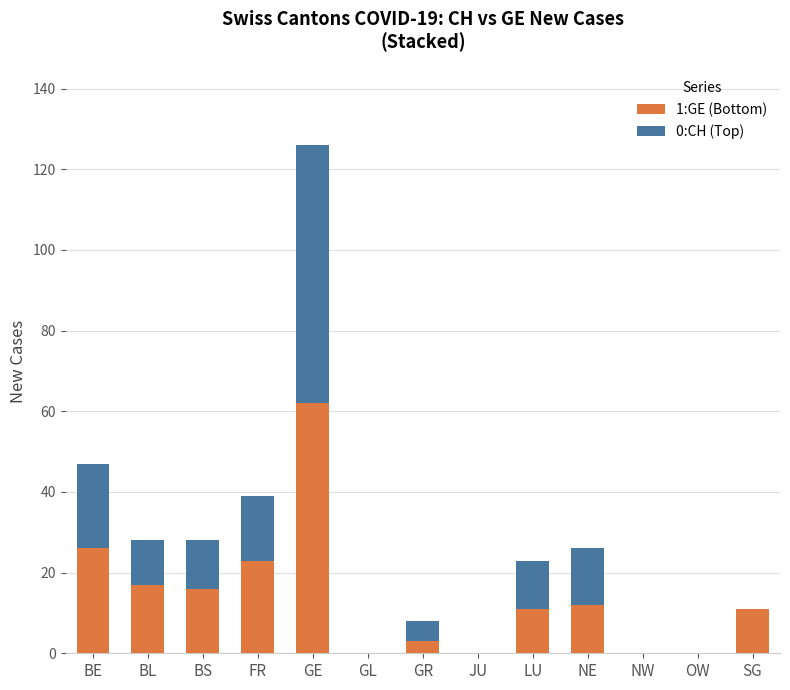

The 1:GE (Bottom) series shows 0 at GL. True or false?

True